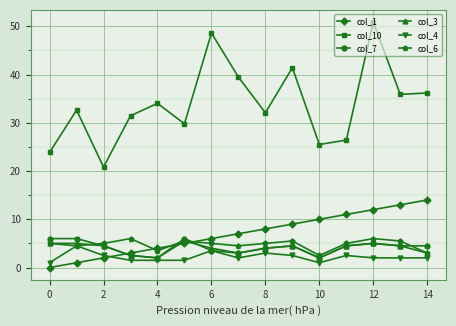

True or false: col_1 and col_10 cross at least once.

False